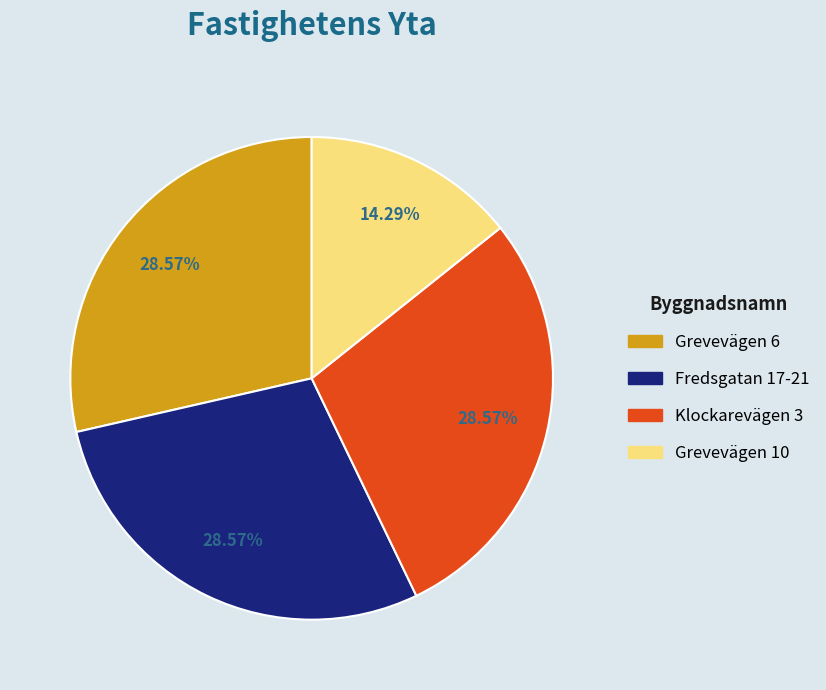

To the nearest percent, what percentage of the pie is Grevevägen 6?

29%